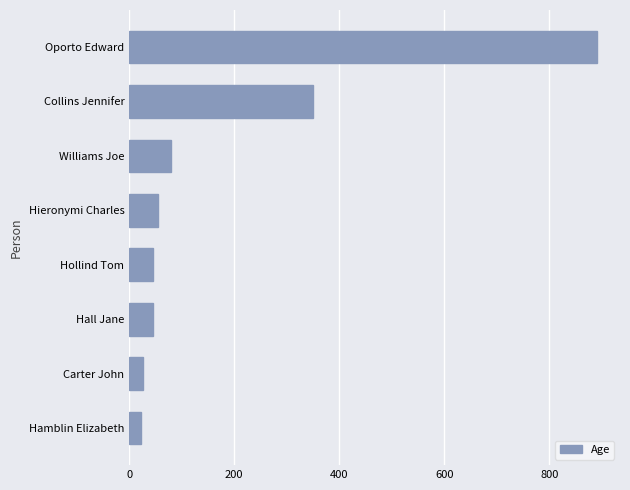

Are the bars horizontal?

Yes